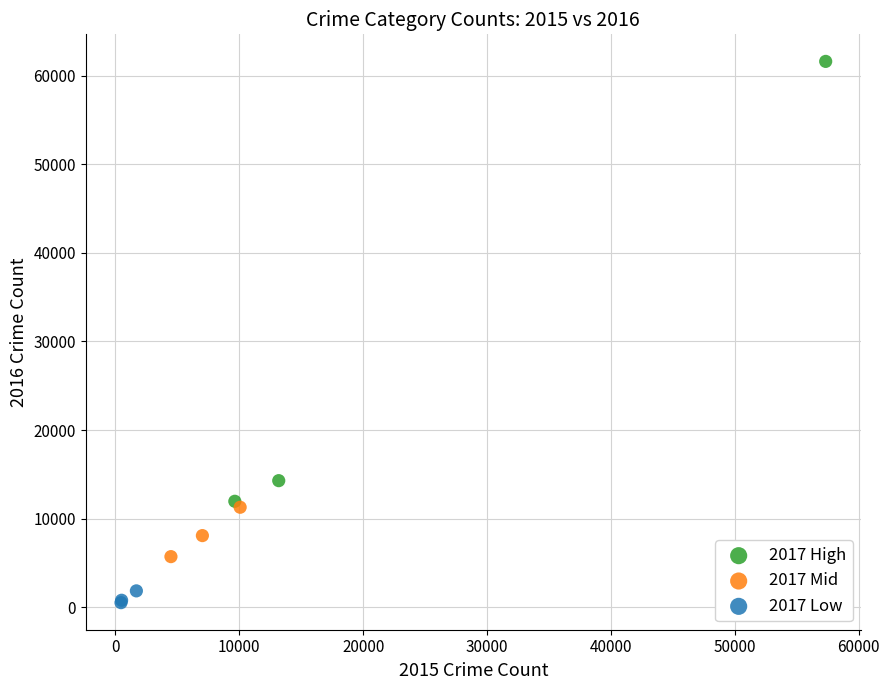

Which series contains the lowest Y value?

2017 Low